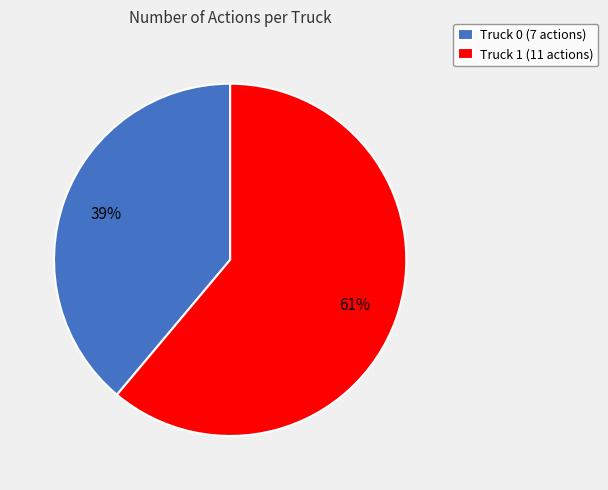

Count the number of slices in the pie.

2